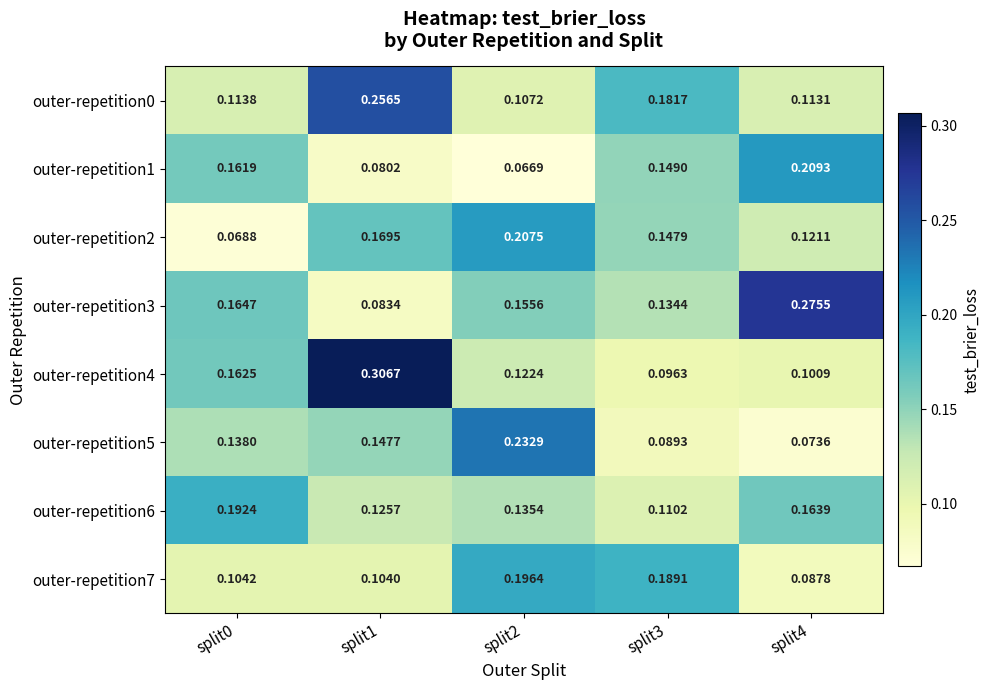

Is the value of outer-repetition5 at split4 greater than the value of outer-repetition4 at split2?

No